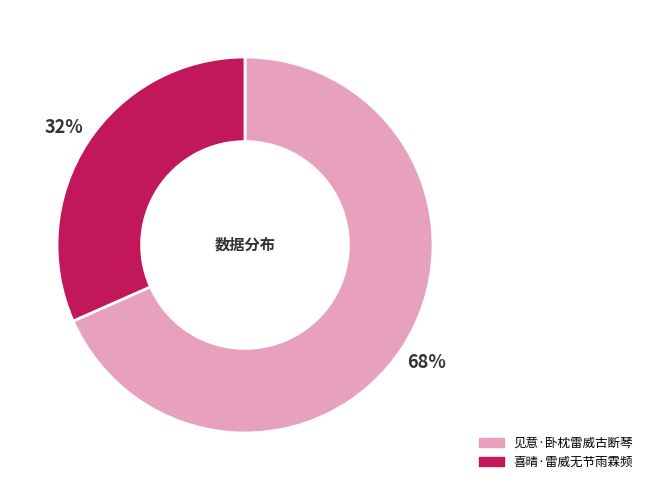

To the nearest percent, what is the average slice percentage?

50%